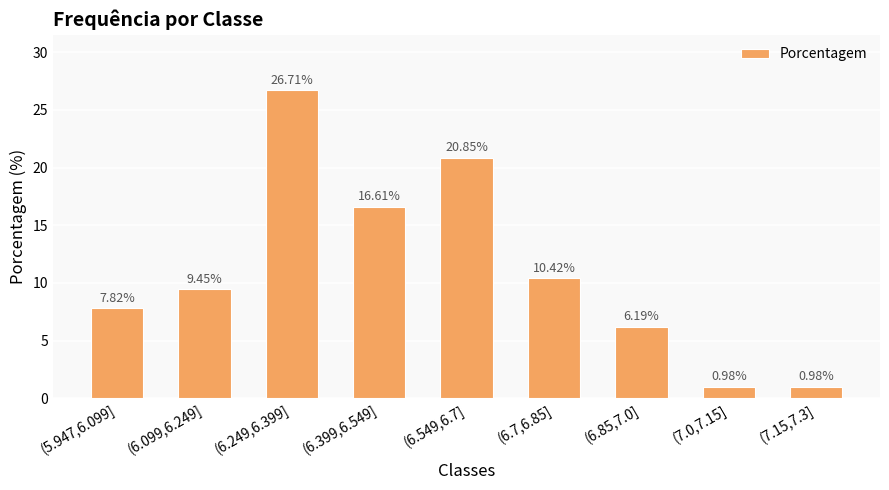

The chart shows a value of 3.3 at (6.099,6.249]. True or false?

False